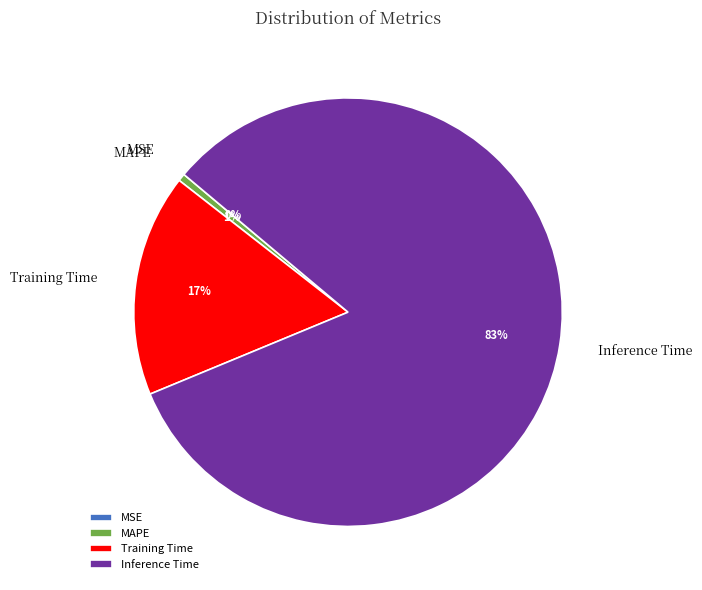

True or false: Training Time accounts for 25% of the total.

False